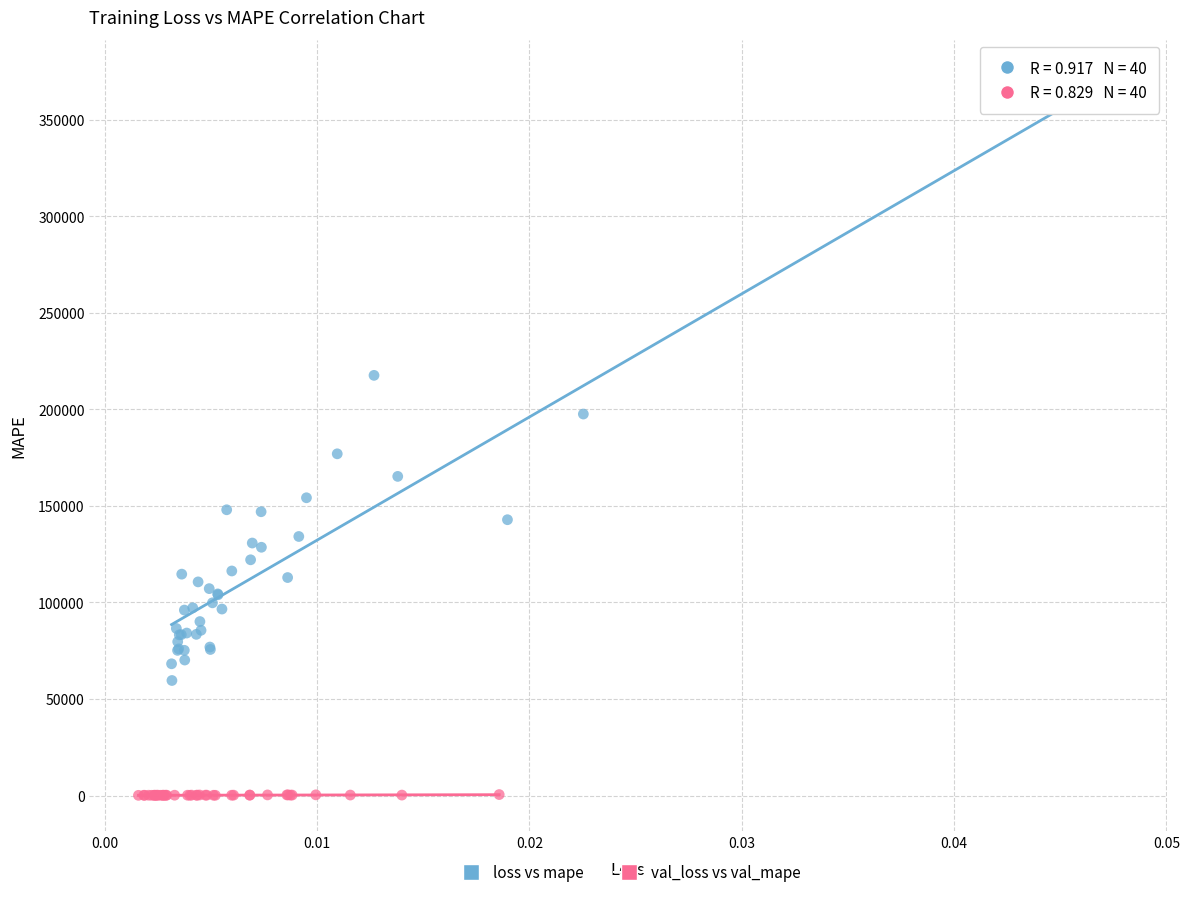

What are all the series names shown in the legend?

loss vs mape, val_loss vs val_mape